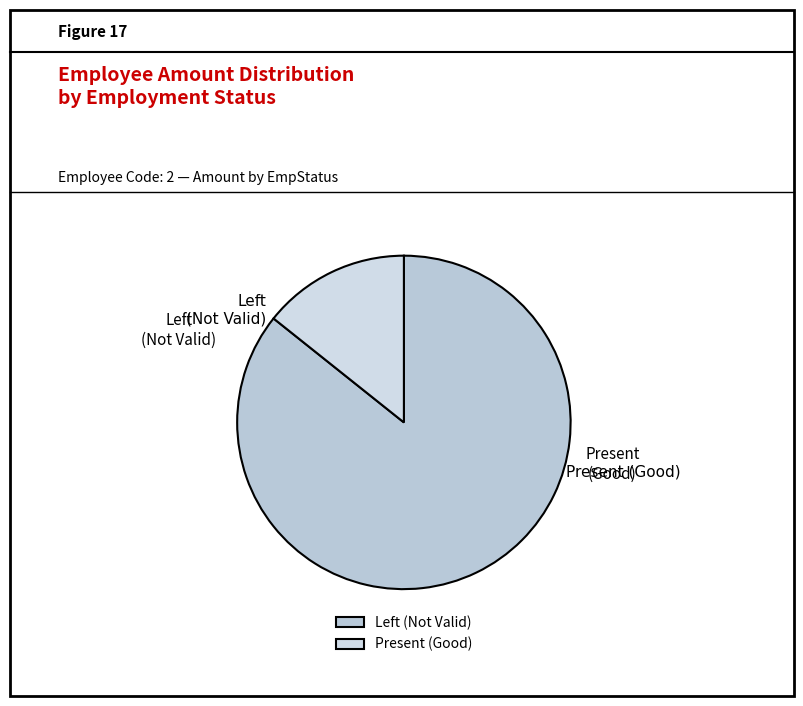

To the nearest percent, what is the average slice percentage?

50%